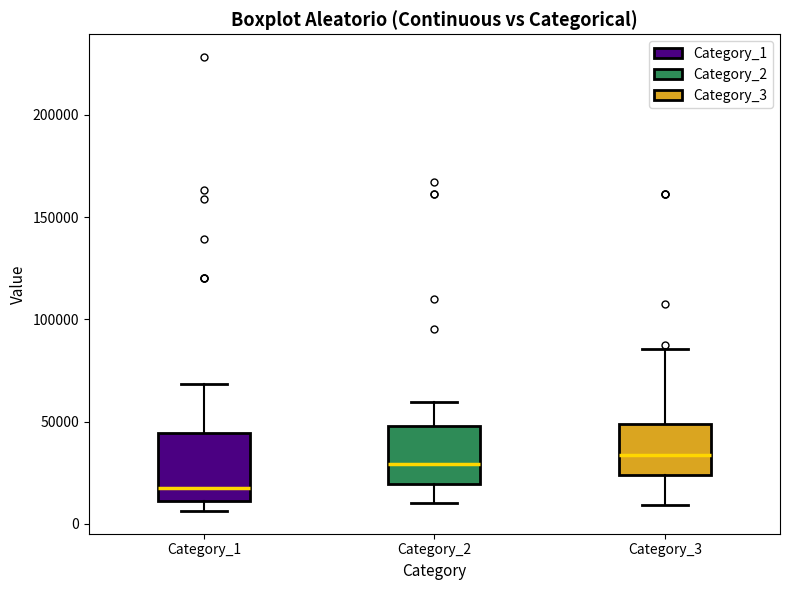

Which box's median line is the lowest?

Category_1